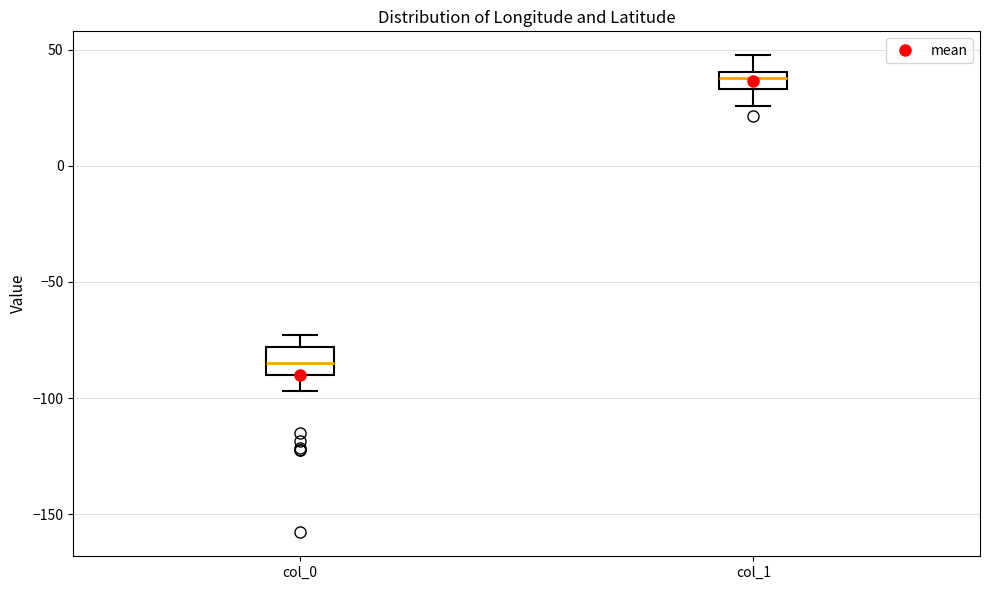

Reading left to right, transcribe this box plot: for each box, give where its median line is, the range the box spans, and where its two whiskers end, as read against the y-axis. The values are not printed on the chart, so give them approximately, as read against the axis.

col_0: median -85, box -90 to -80, whiskers -95 to -75
col_1: median 40 (inside the box), box 35 to 40, whiskers 25 to 50